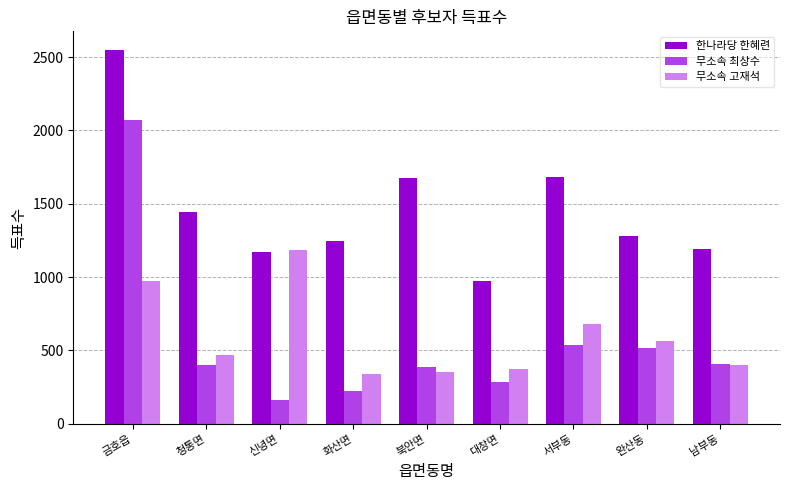

Read the 한나라당 한혜련 value at 금호읍, to the nearest 10.

2550